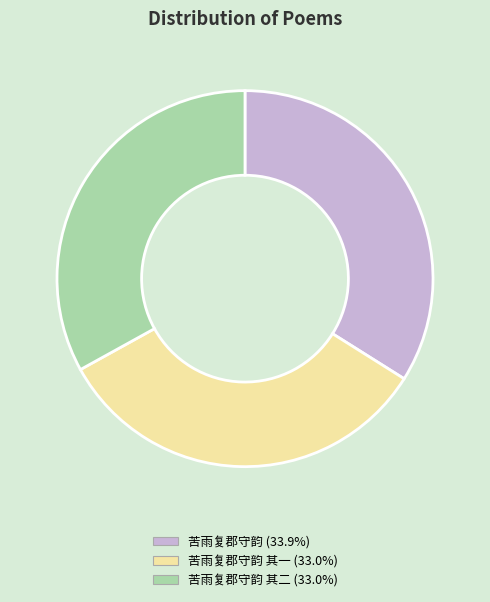

Is there any slice that represents more than half of the pie?

No